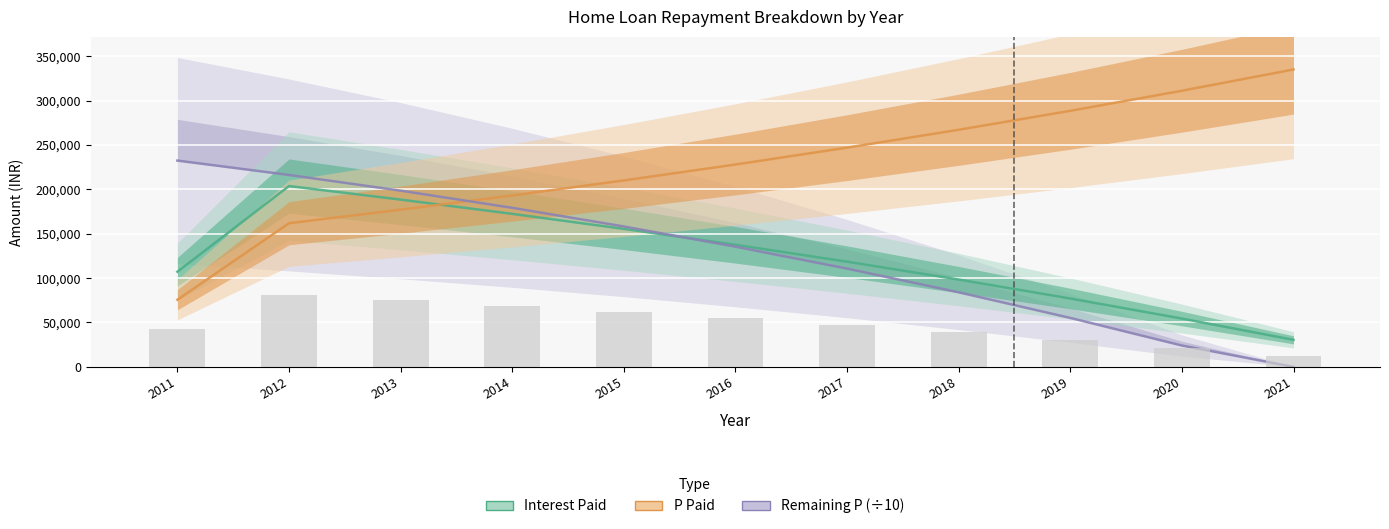

Which series has the largest range (max minus min)?

P Paid